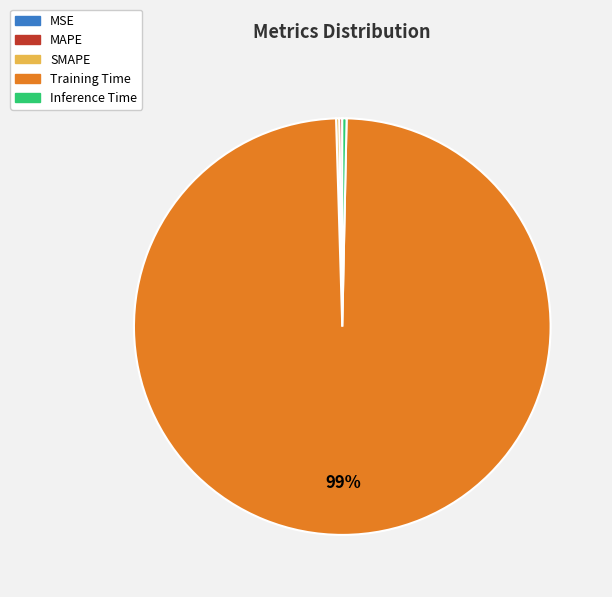

Which category accounts for the majority?

Training Time